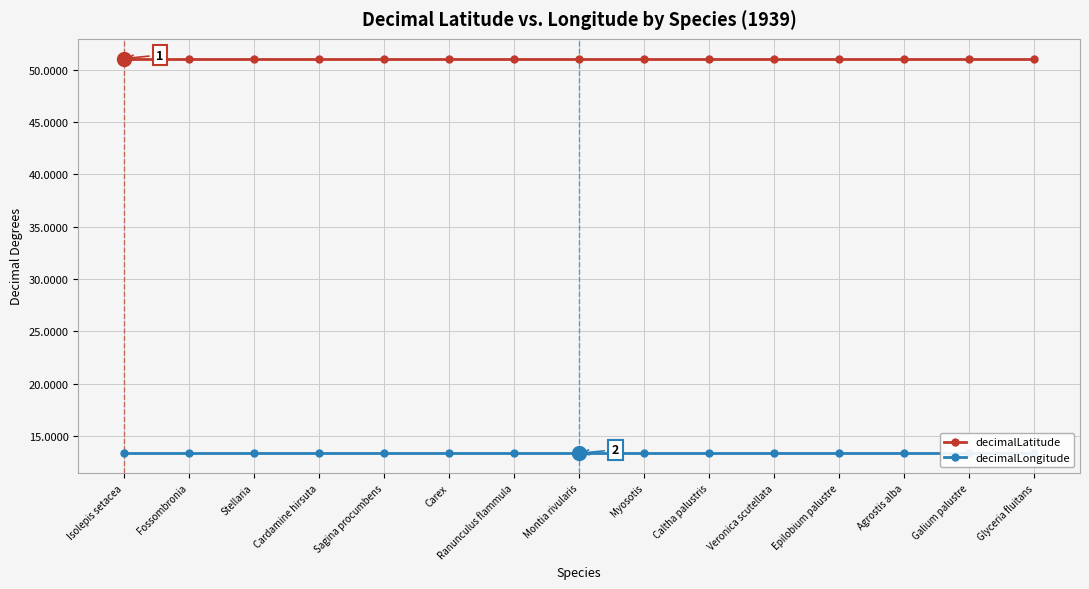

What is the greatest value displayed?

51.1